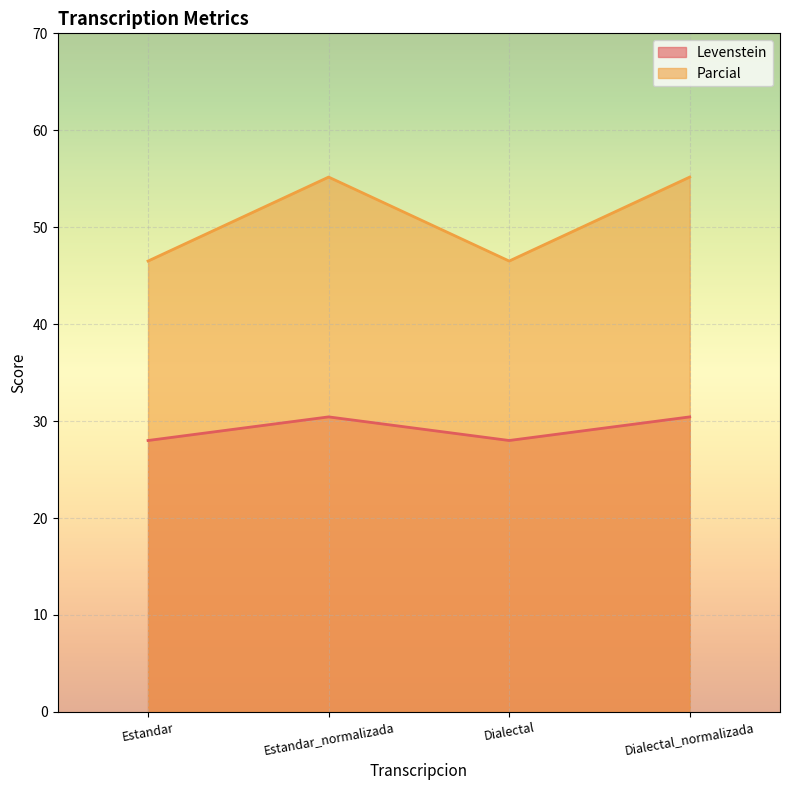

True or false: Levenstein and Parcial intersect in this chart.

False